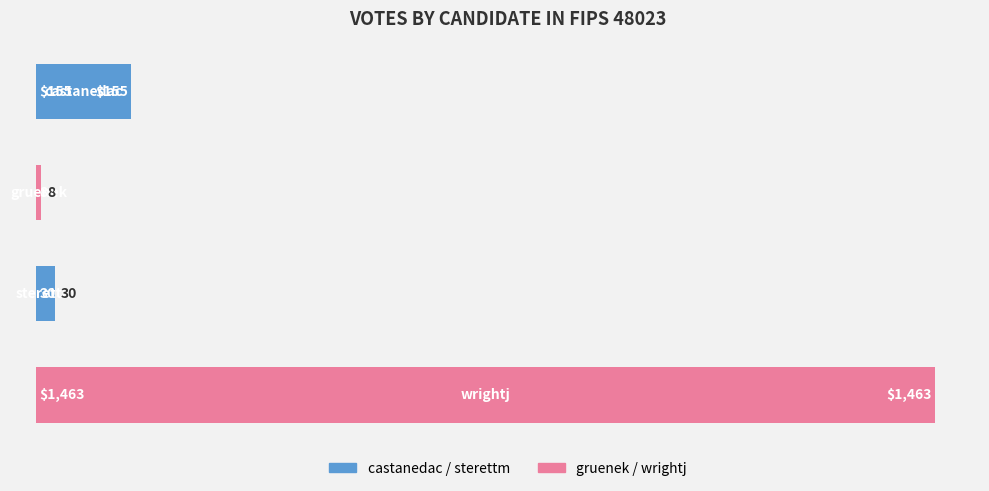

Reading top to bottom, list all the values displayed in this chart.

155	8	30	1463